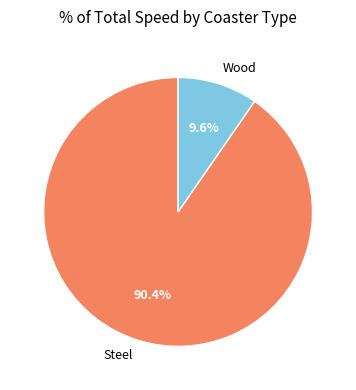

Does any single category account for the majority?

Yes